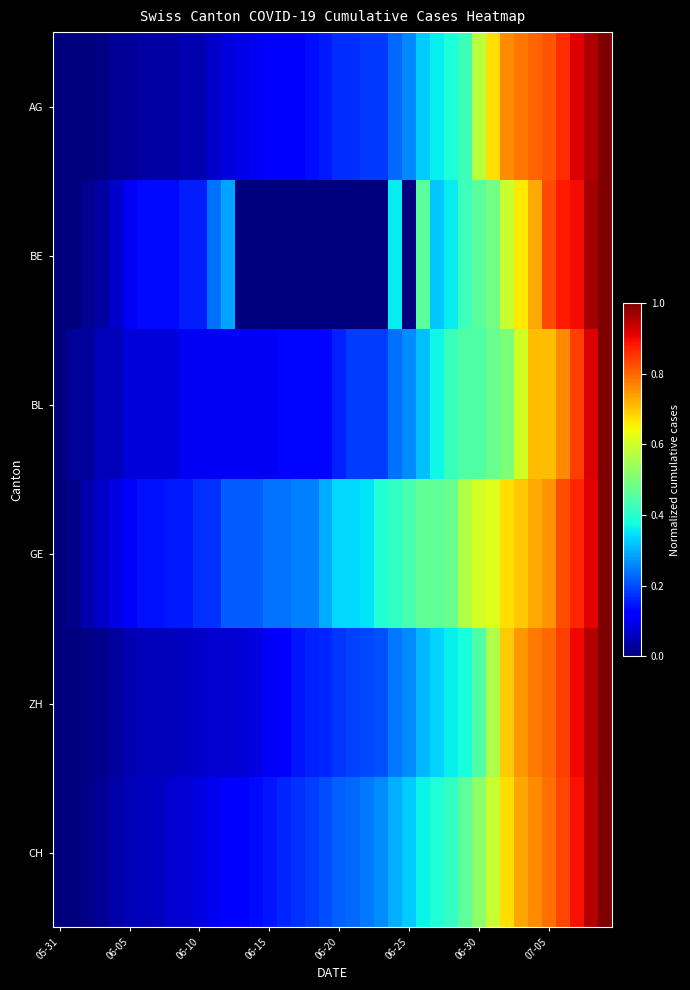

Reading left to right, what are all the values shown in this chart?

AG: 0.0	0.0	0.0	0.0	0.0	0.0	0.0	0.0	0.0	0.0	0.0	0.1	0.1	0.1	0.1	0.1	0.1	0.1	0.1	0.2	0.2	0.2	0.2	0.2	0.2	0.3	0.3	0.4	0.4	0.4	0.6	0.7	0.8	0.8	0.8	0.8	0.9	0.9	1.0	1.0
BE: 0.0	0.0	0.0	0.0	0.1	0.1	0.1	0.1	0.1	0.2	0.2	0.2	0.3	0.0	0.0	0.0	0.0	0.0	0.0	0.0	0.0	0.0	0.0	0.0	0.4	0.0	0.5	0.3	0.4	0.4	0.5	0.5	0.6	0.7	0.7	0.8	0.9	0.9	1.0	1.0
BL: 0.0	0.0	0.0	0.1	0.1	0.1	0.1	0.1	0.1	0.1	0.1	0.1	0.1	0.1	0.1	0.1	0.1	0.1	0.1	0.1	0.2	0.2	0.2	0.2	0.2	0.3	0.3	0.4	0.4	0.4	0.4	0.5	0.5	0.6	0.7	0.7	0.8	0.8	0.9	1.0
GE: 0.0	0.0	0.0	0.1	0.1	0.1	0.1	0.1	0.2	0.2	0.2	0.2	0.2	0.2	0.2	0.2	0.2	0.2	0.2	0.3	0.3	0.3	0.3	0.4	0.4	0.4	0.5	0.5	0.5	0.6	0.6	0.6	0.7	0.7	0.7	0.8	0.8	0.9	0.9	1.0
ZH: 0.0	0.0	0.0	0.0	0.0	0.0	0.1	0.1	0.1	0.1	0.1	0.1	0.1	0.1	0.1	0.1	0.1	0.1	0.2	0.2	0.2	0.2	0.2	0.2	0.2	0.3	0.3	0.3	0.4	0.4	0.4	0.6	0.7	0.7	0.8	0.8	0.8	0.9	1.0	1.0
CH: 0.0	0.0	0.0	0.0	0.0	0.0	0.1	0.1	0.1	0.1	0.1	0.1	0.1	0.1	0.1	0.1	0.2	0.2	0.2	0.2	0.2	0.2	0.2	0.3	0.3	0.3	0.4	0.4	0.4	0.5	0.5	0.6	0.7	0.7	0.8	0.8	0.8	0.9	0.9	1.0